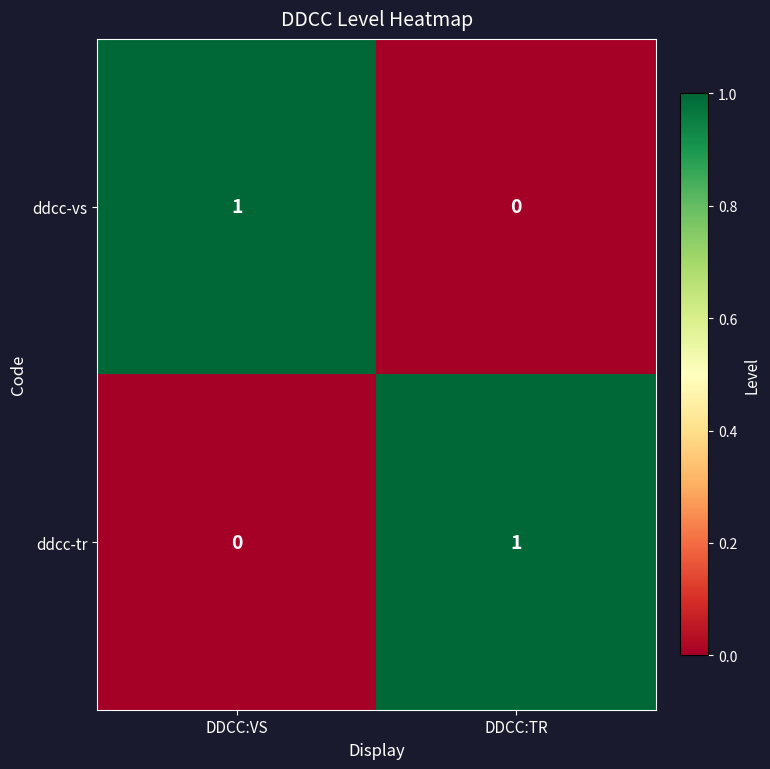

How many values in ddcc-tr are above zero?

1